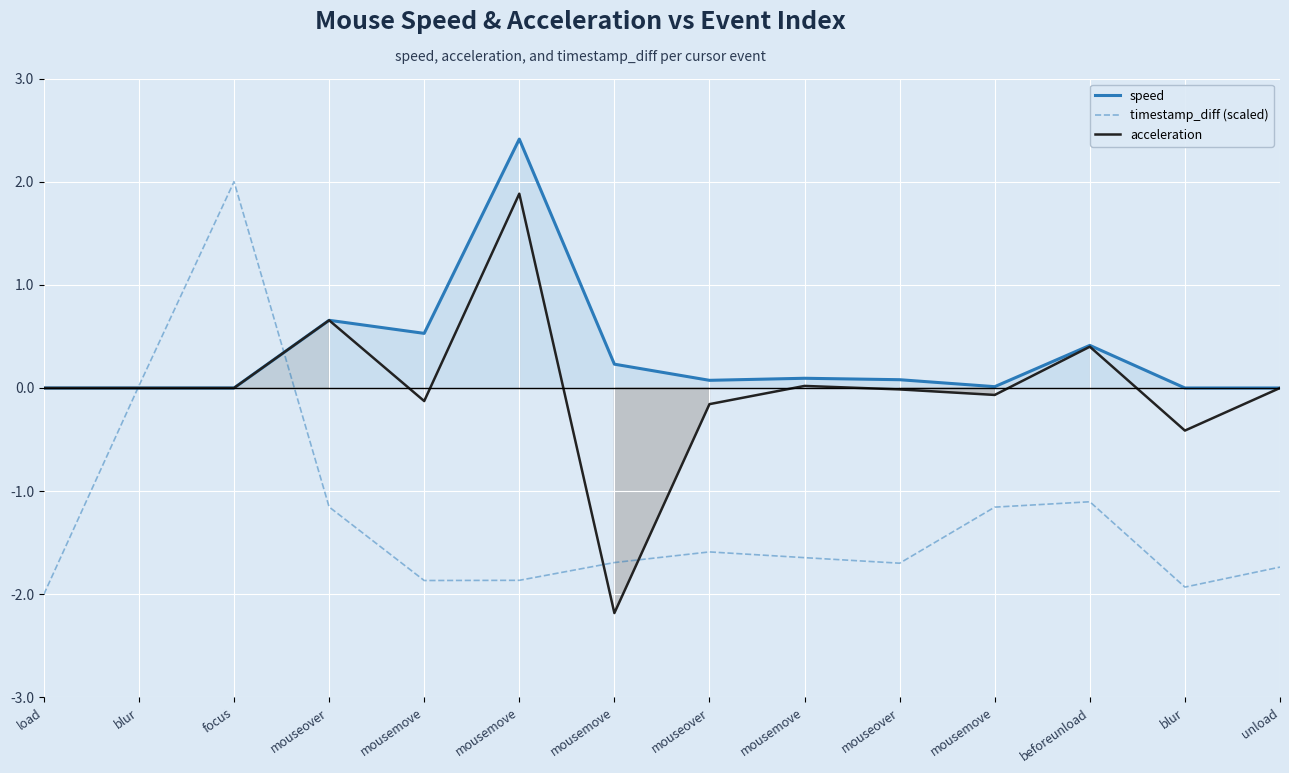

Reading left to right, what are all the values shown in this chart?

speed: load=0.0	blur=0.0	focus=0.0	mouseover=0.7	mousemove=0.5	mousemove=2.4	mousemove=0.2	mouseover=0.1	mousemove=0.1	mouseover=0.1	mousemove=0.0	beforeunload=0.4	blur=0.0	unload=0.0
timestamp_diff (scaled): load=-2.0	blur=0.0	focus=2.0	mouseover=-1.2	mousemove=-1.9	mousemove=-1.9	mousemove=-1.7	mouseover=-1.6	mousemove=-1.6	mouseover=-1.7	mousemove=-1.2	beforeunload=-1.1	blur=-1.9	unload=-1.7
acceleration: load=0.0	blur=0.0	focus=0.0	mouseover=0.7	mousemove=-0.1	mousemove=1.9	mousemove=-2.2	mouseover=-0.2	mousemove=0.0	mouseover=-0.0	mousemove=-0.1	beforeunload=0.4	blur=-0.4	unload=0.0